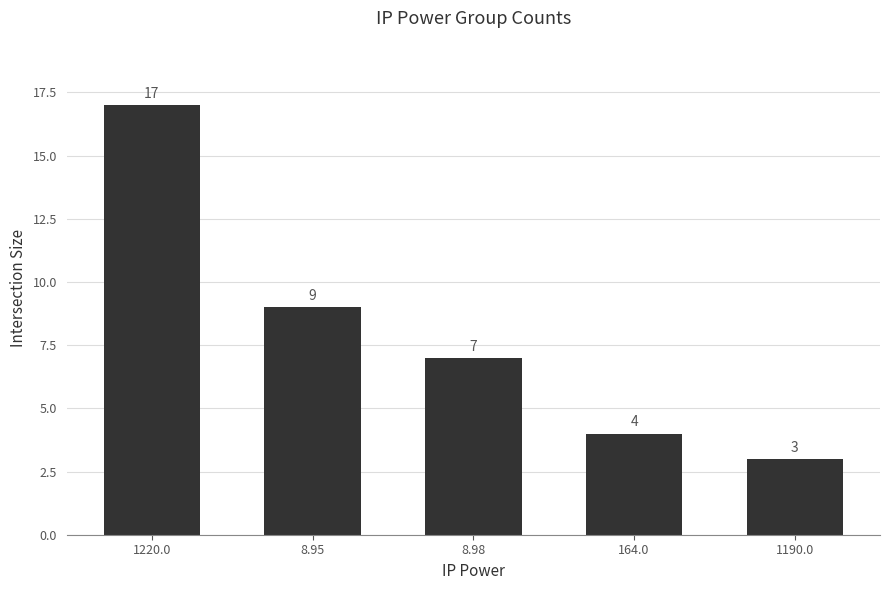

What is the value of the 1st bar from the left?

17